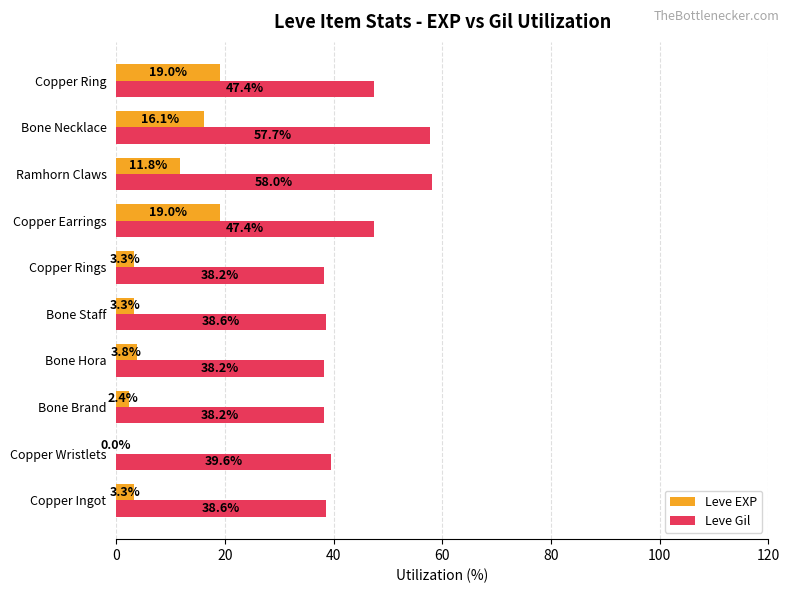

What value does the Leve Gil series have at Bone Brand?

38.2